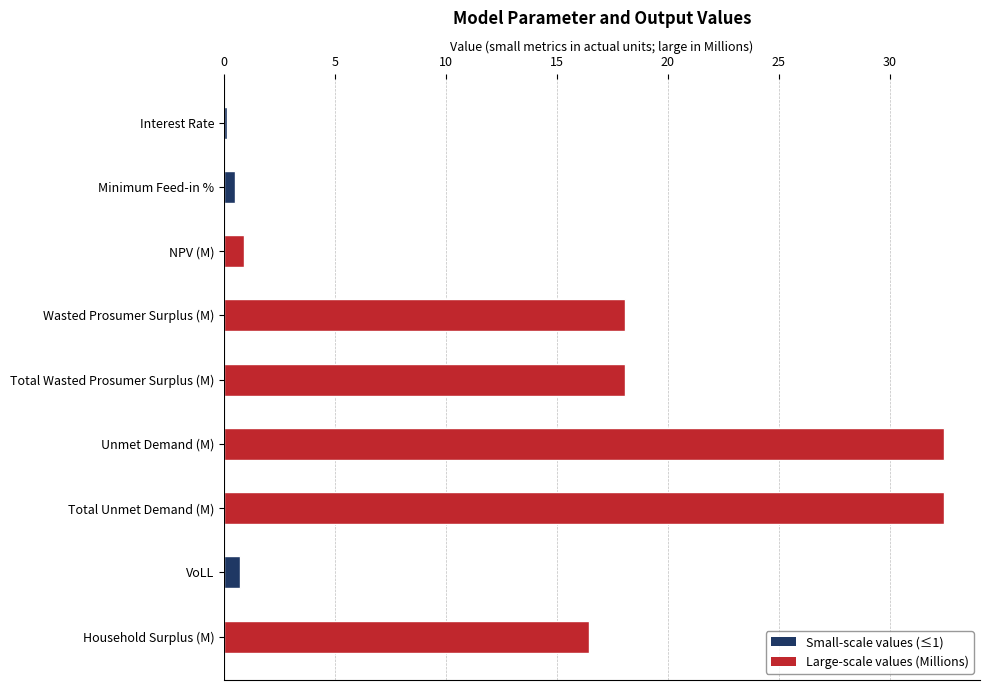

What is the sum of all values?

119.7